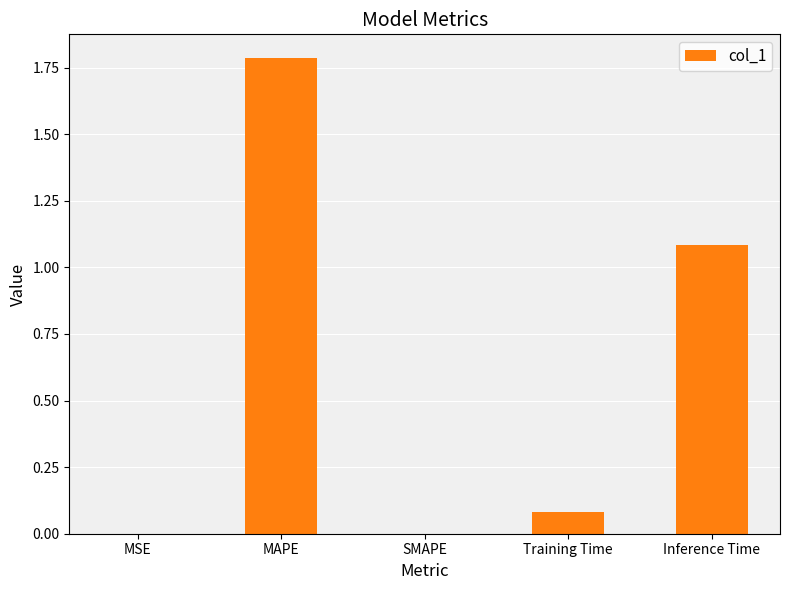

Is it true that the value at MSE is 0.0?

True